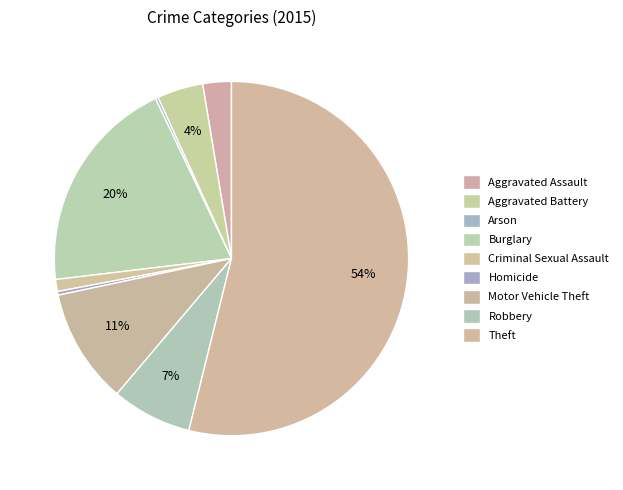

Is there a majority slice in this chart?

Yes